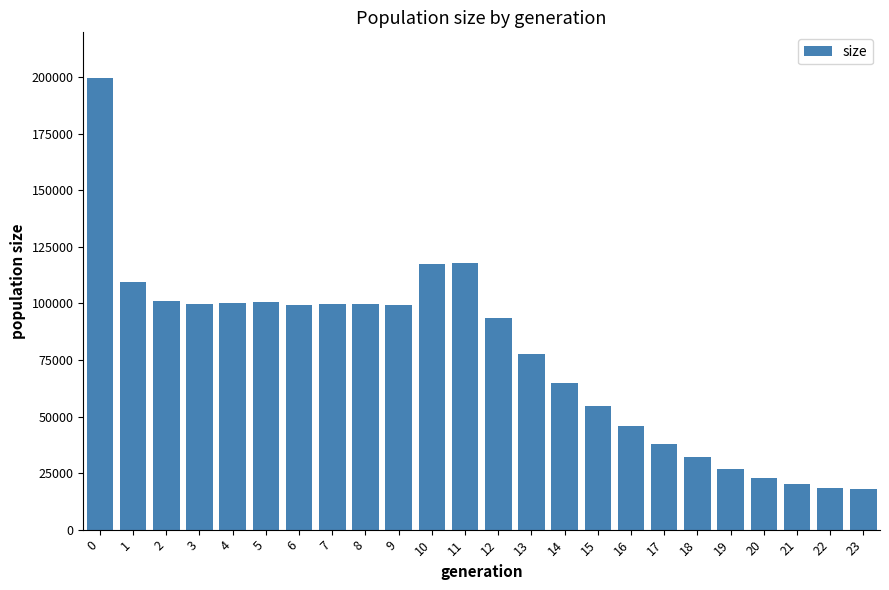

Are the bars grouped side by side (vs. stacked)?

No